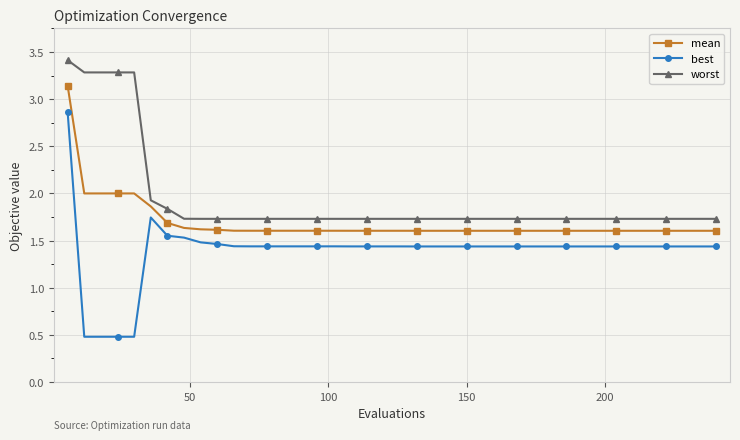

True or false: worst and best cross at least once.

False